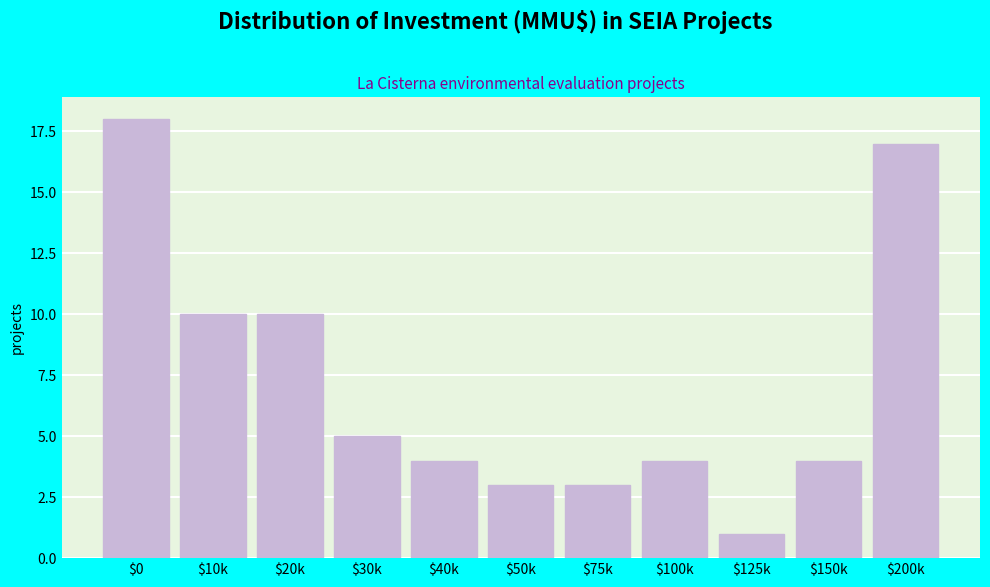

Reading left to right, transcribe all the data shown in this chart.

18	10	10	5	4	3	3	4	1	4	17